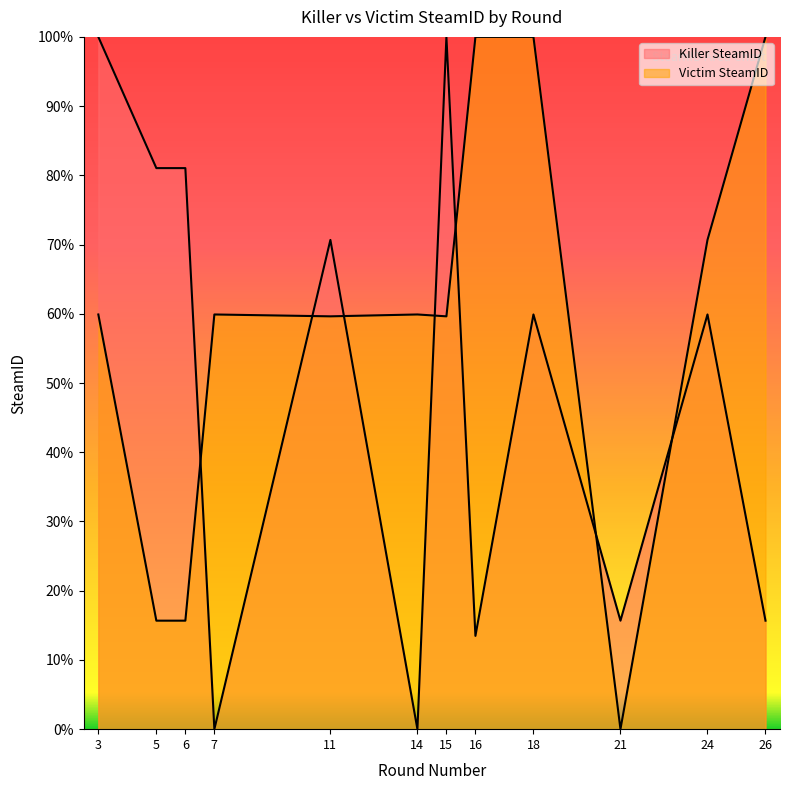

True or false: Victim SteamID and Killer SteamID cross at least once.

True